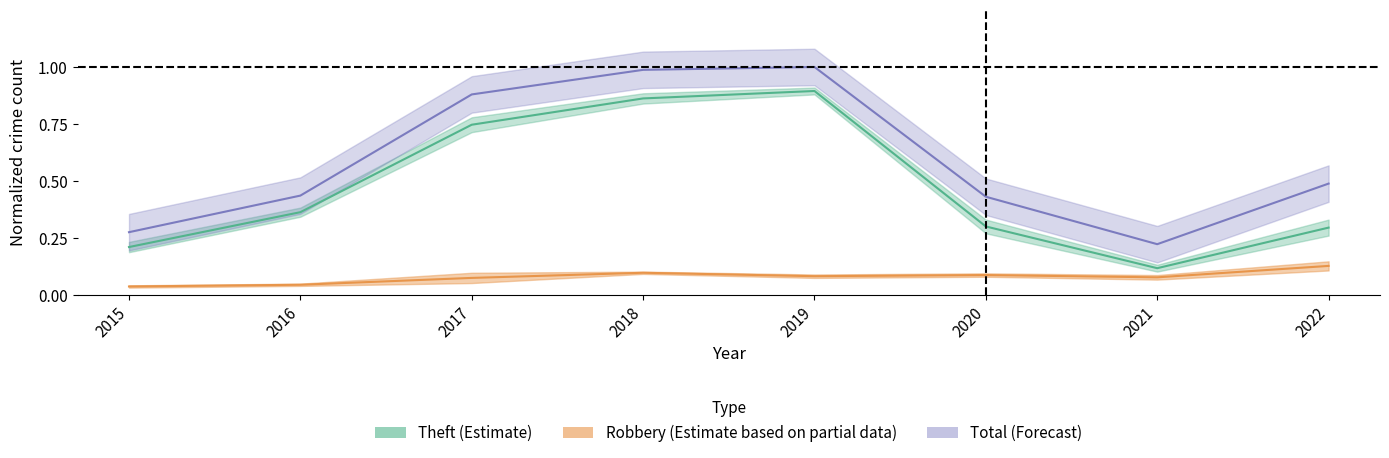

What is the value of the Total point at the 8th from the left?

0.5